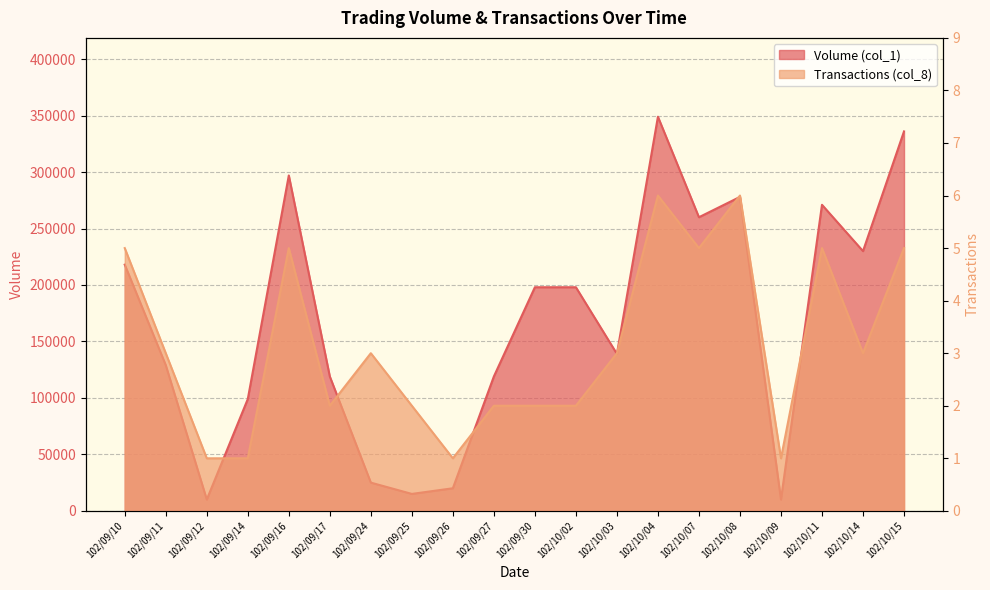

At how many categories does at least one series exceed 194968?

10